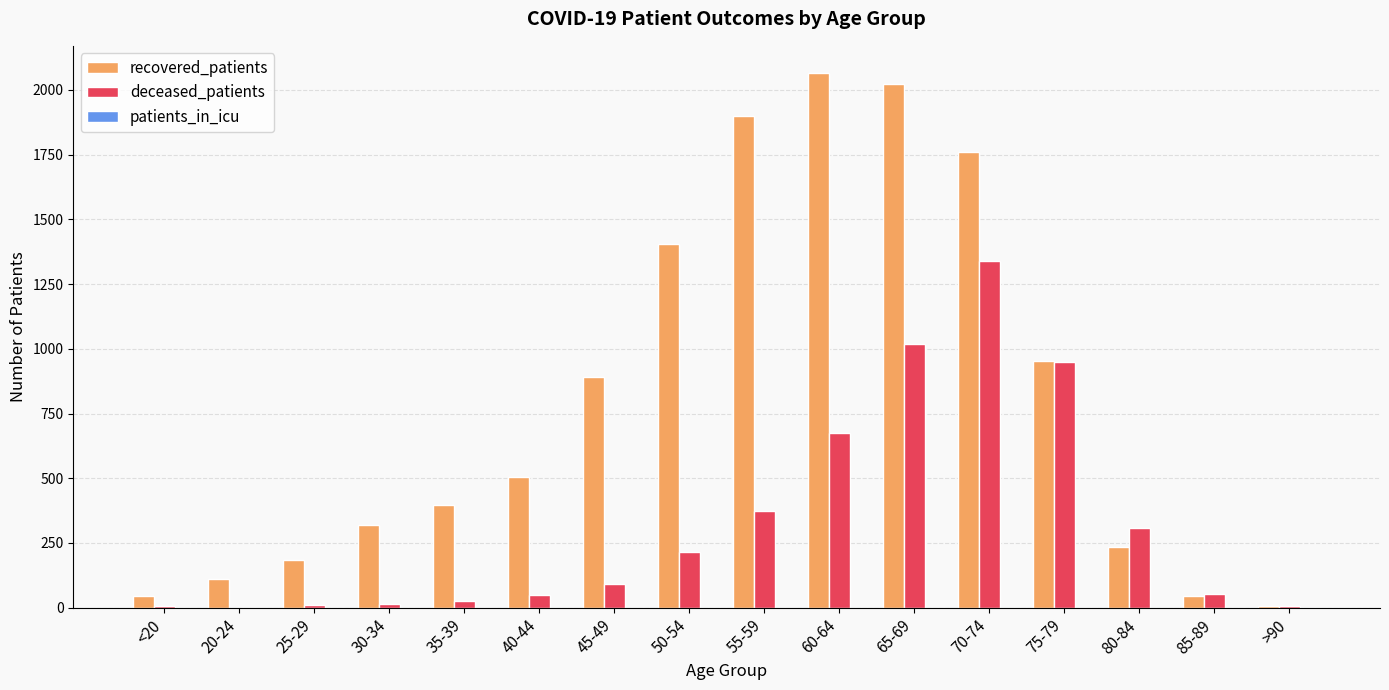

What is the total value across all series at 25-29?

196